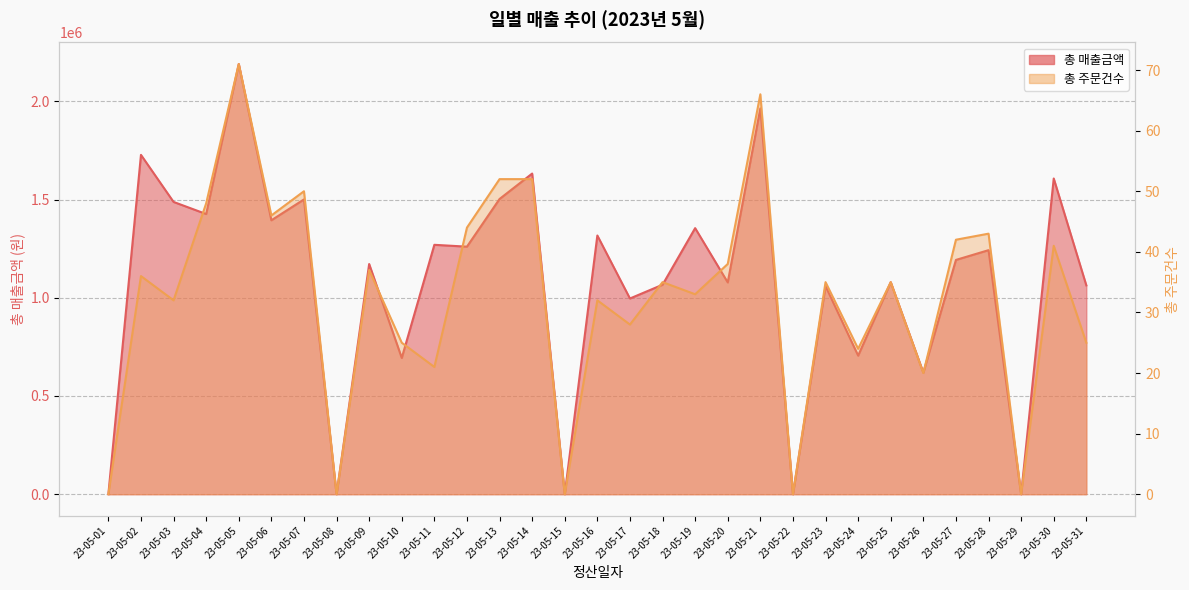

At 23-05-04, list the series in order from largest to smallest.

총 매출금액, 총 주문건수